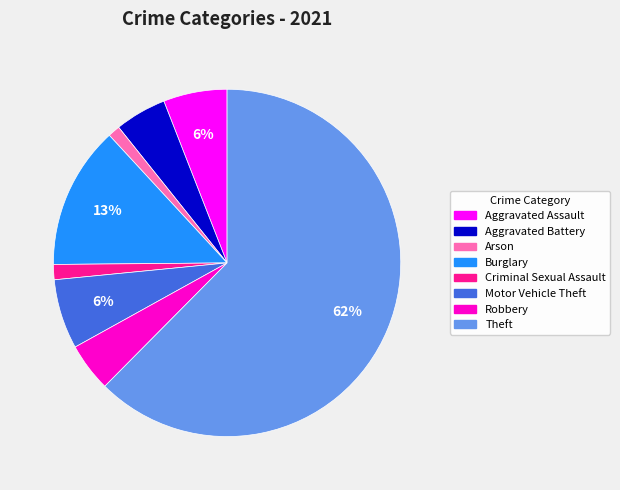

Which category accounts for the majority?

Theft